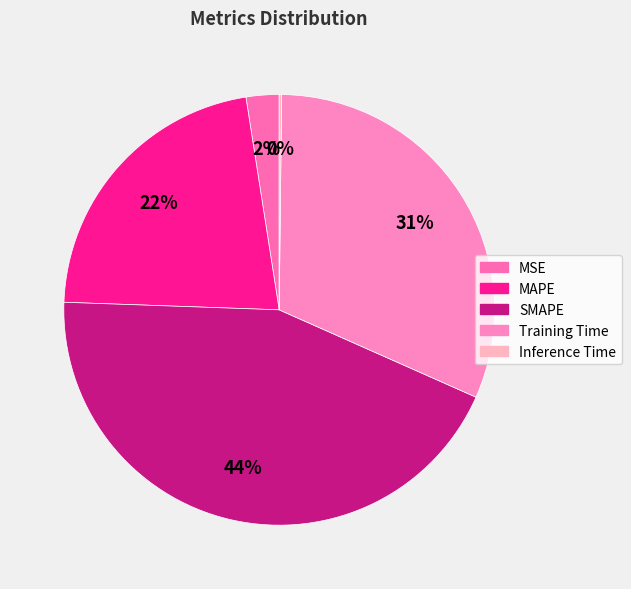

Is there any slice that represents more than half of the pie?

No